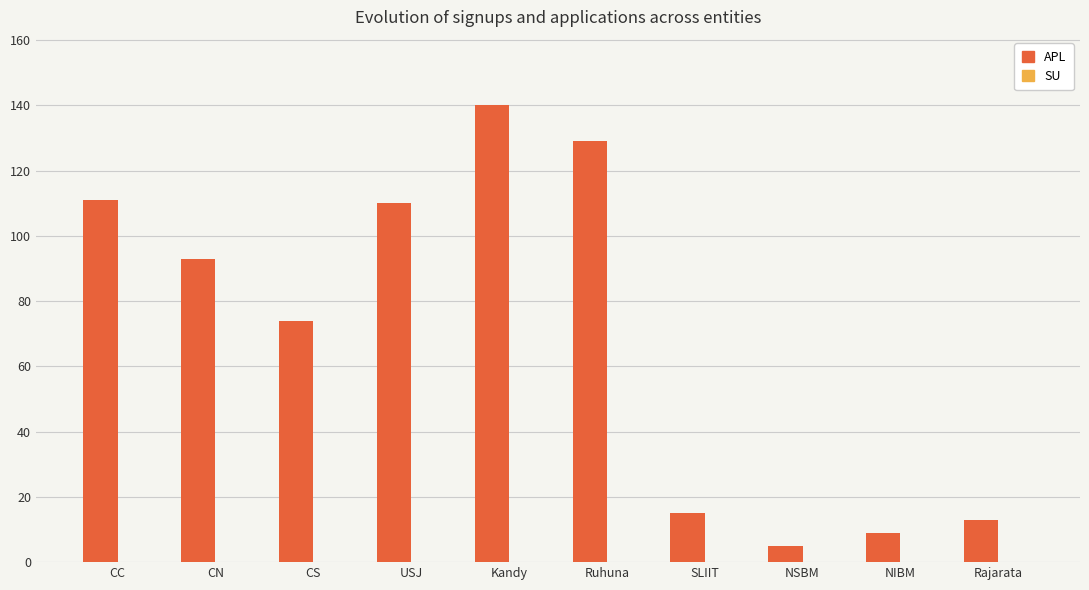

What is the approximate value at CN?

93